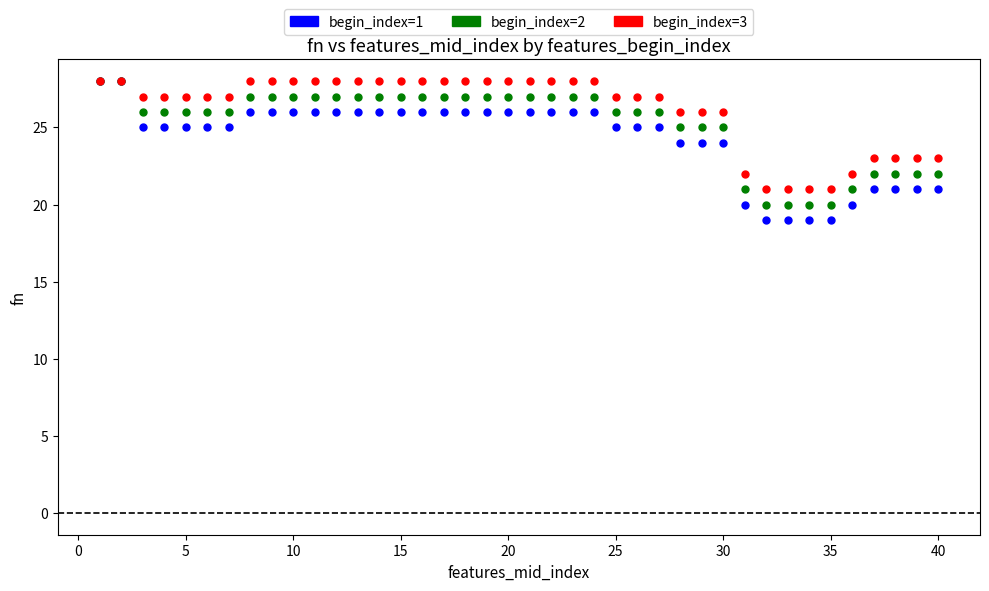

What are all the series names shown in the legend?

begin_index=1, begin_index=2, begin_index=3